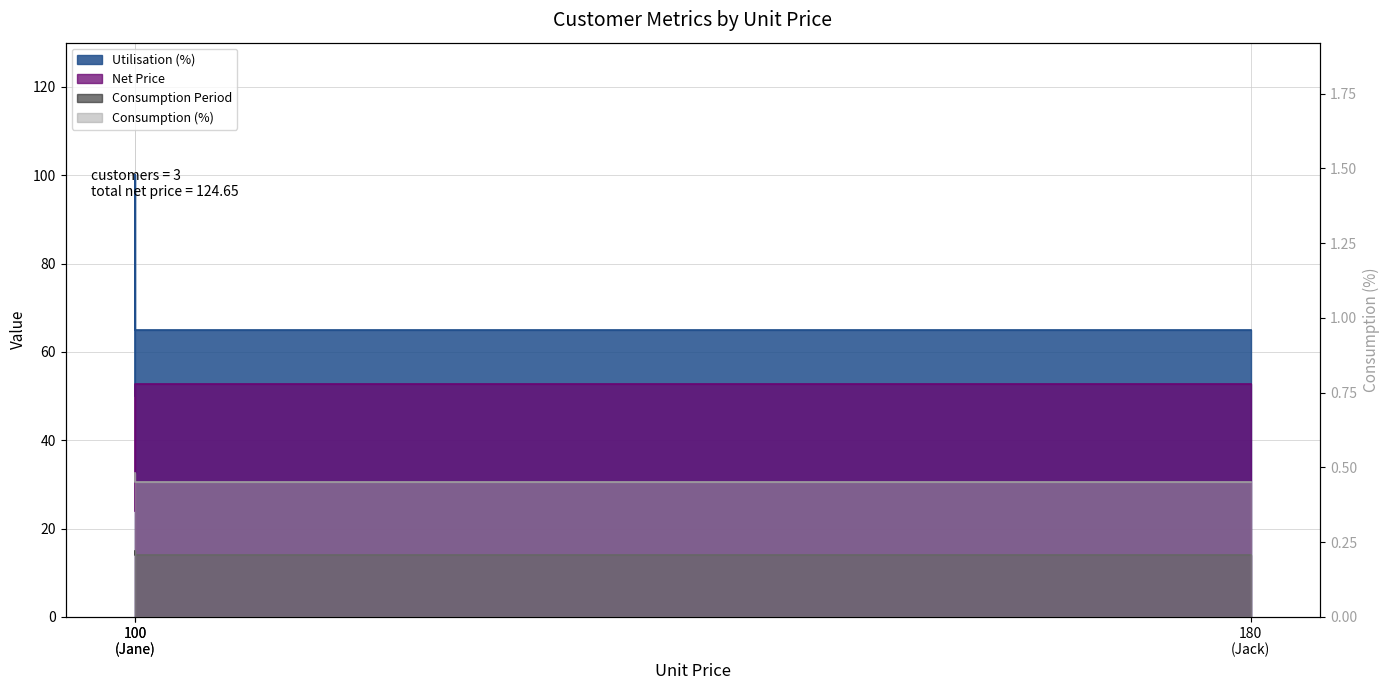

How many lines are shown in the chart?

4